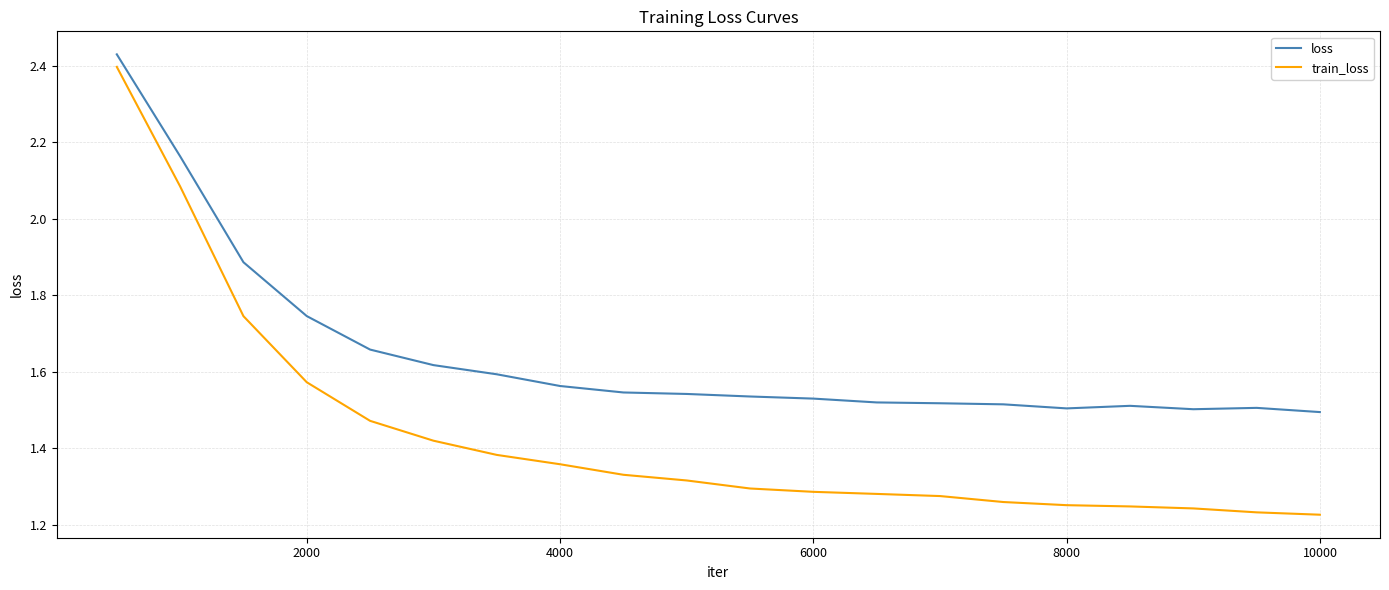

Rank the series by their average value, from highest to lowest.

loss, train_loss